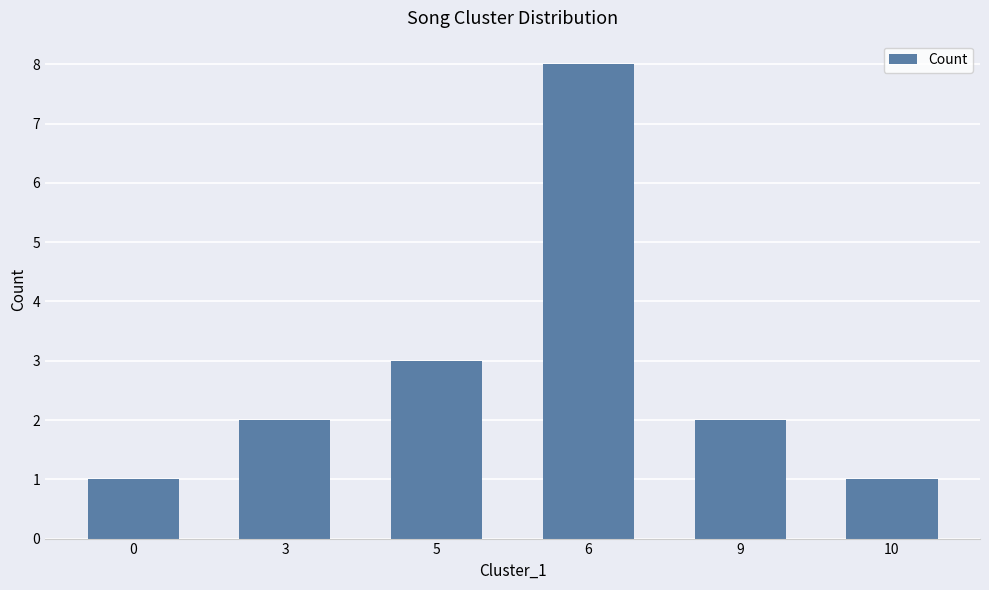

How many categories are shown in the chart?

6